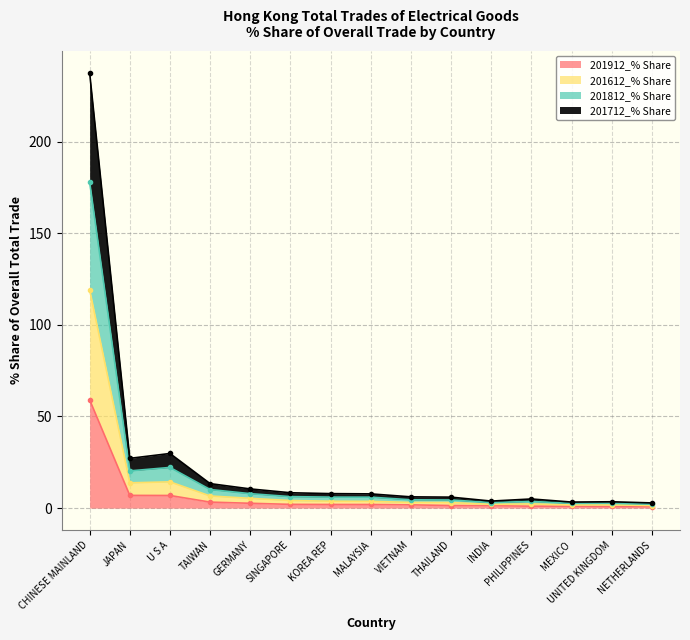

Read the 201812_% Share value at JAPAN.

20.3